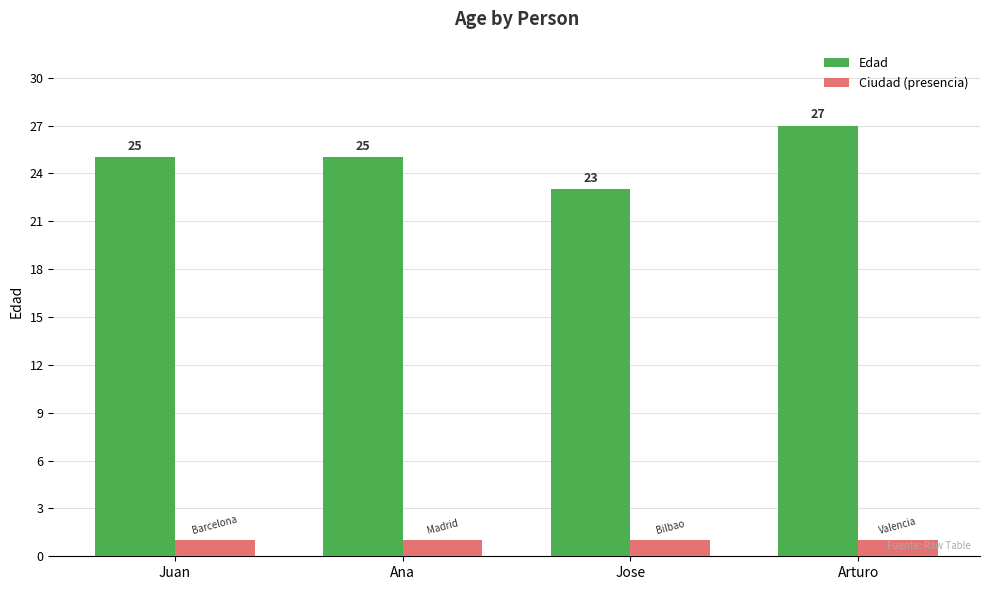

What is the label of the 4th bar from the right?

Juan